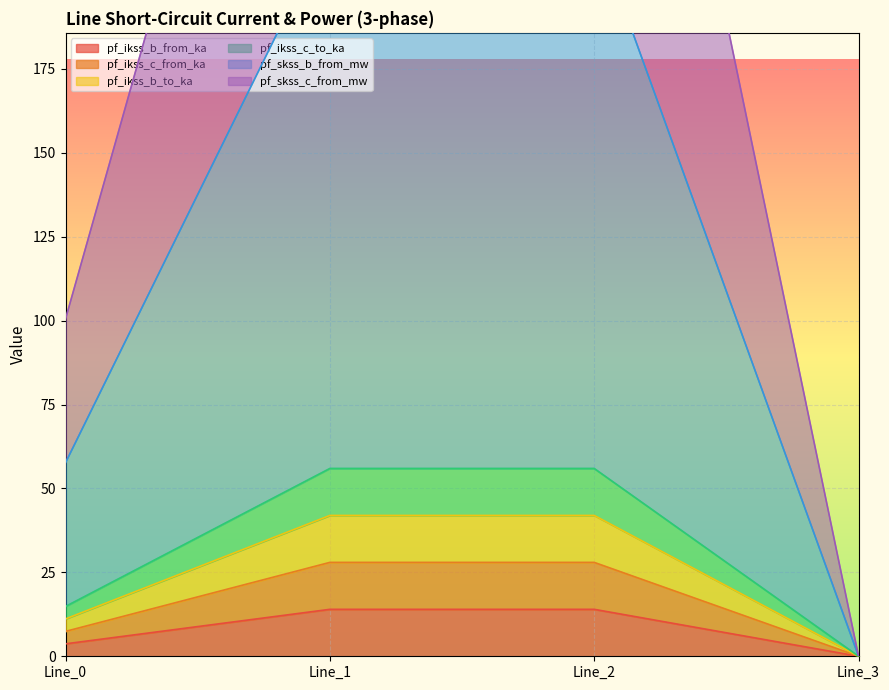

The value of pf_ikss_c_from_ka at Line_3 is -8.2. True or false?

False